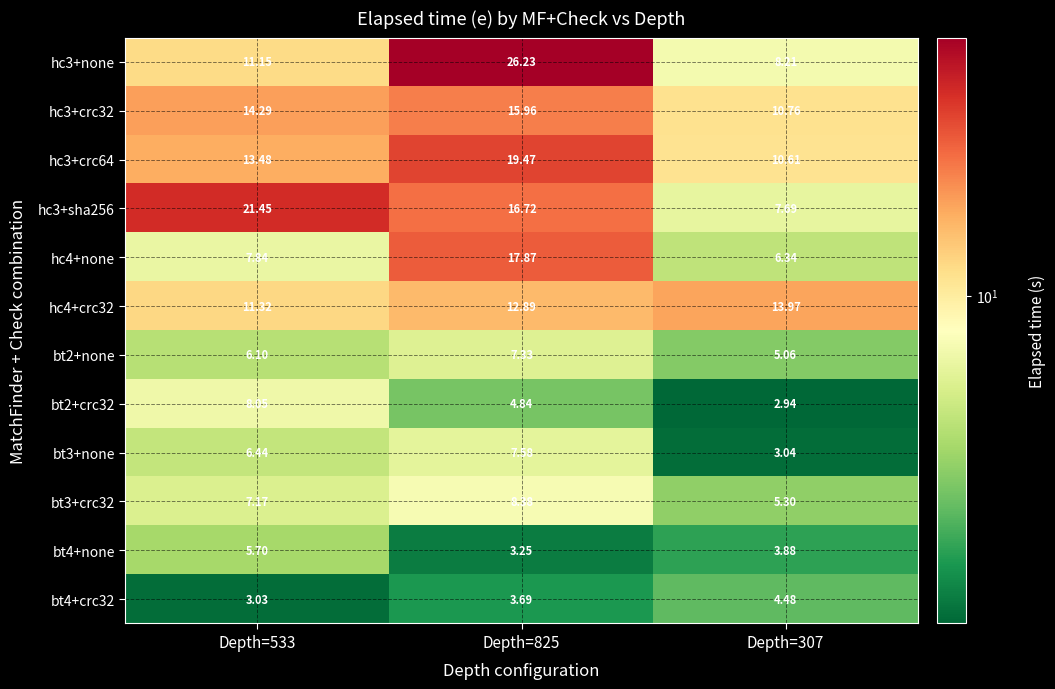

Reading left to right, what are all the values shown in this chart?

hc3+none: Depth=533=11.2	Depth=825=26.2	Depth=307=8.2
hc3+crc32: Depth=533=14.3	Depth=825=16.0	Depth=307=10.8
hc3+crc64: Depth=533=13.5	Depth=825=19.5	Depth=307=10.6
hc3+sha256: Depth=533=21.4	Depth=825=16.7	Depth=307=7.7
hc4+none: Depth=533=7.8	Depth=825=17.9	Depth=307=6.3
hc4+crc32: Depth=533=11.3	Depth=825=12.9	Depth=307=14.0
bt2+none: Depth=533=6.1	Depth=825=7.3	Depth=307=5.1
bt2+crc32: Depth=533=8.1	Depth=825=4.8	Depth=307=2.9
bt3+none: Depth=533=6.4	Depth=825=7.6	Depth=307=3.0
bt3+crc32: Depth=533=7.2	Depth=825=8.4	Depth=307=5.3
bt4+none: Depth=533=5.7	Depth=825=3.2	Depth=307=3.9
bt4+crc32: Depth=533=3.0	Depth=825=3.7	Depth=307=4.5